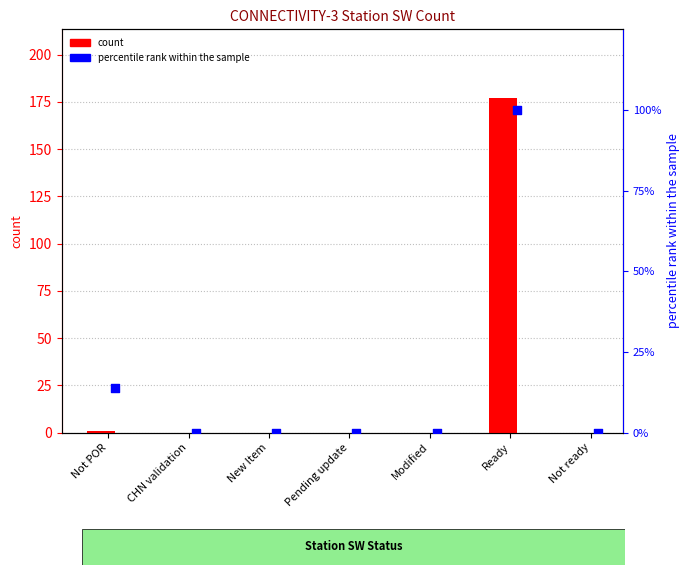

At how many categories does at least one series exceed 102?

1